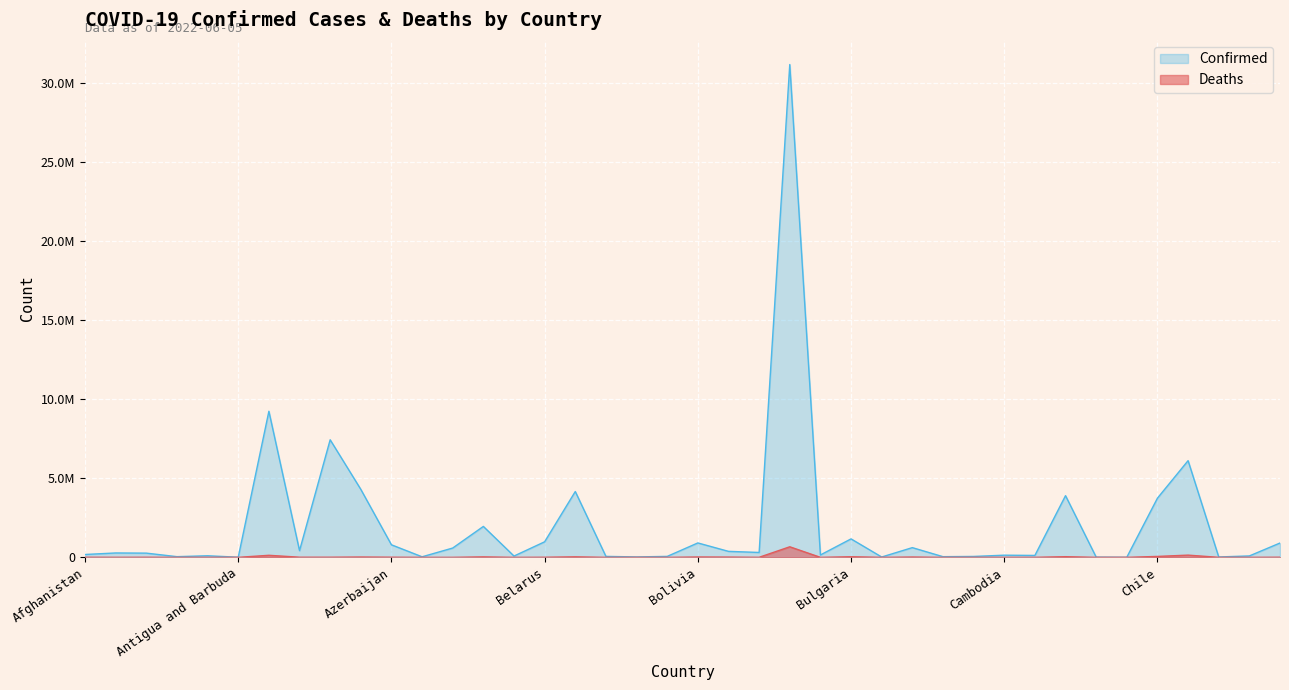

How many interior local peaks does the Confirmed series have?

13